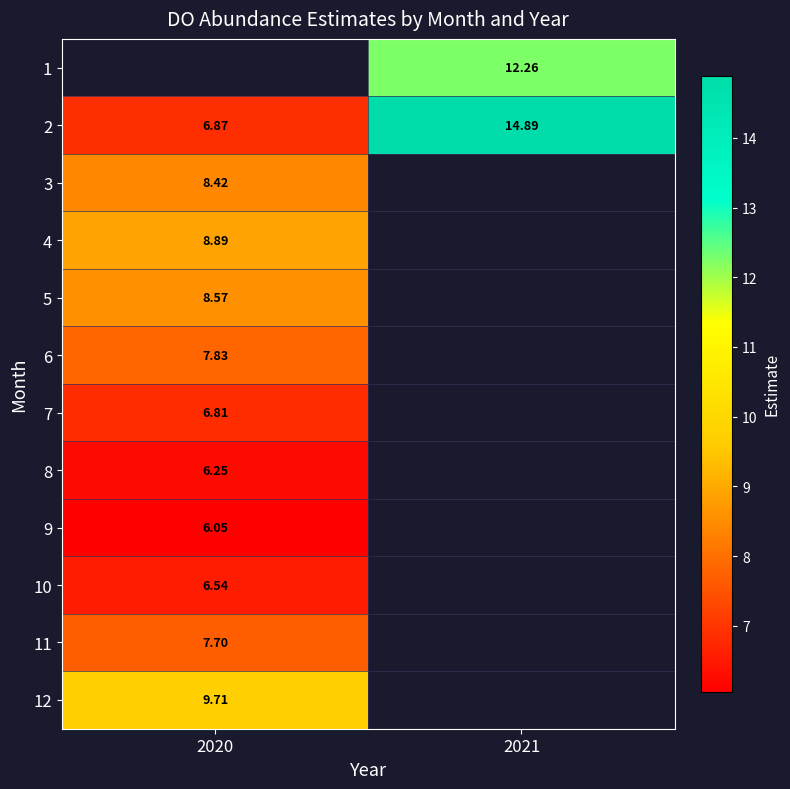

Is the value of 2 at 2021 greater than the value of 5 at 2020?

Yes